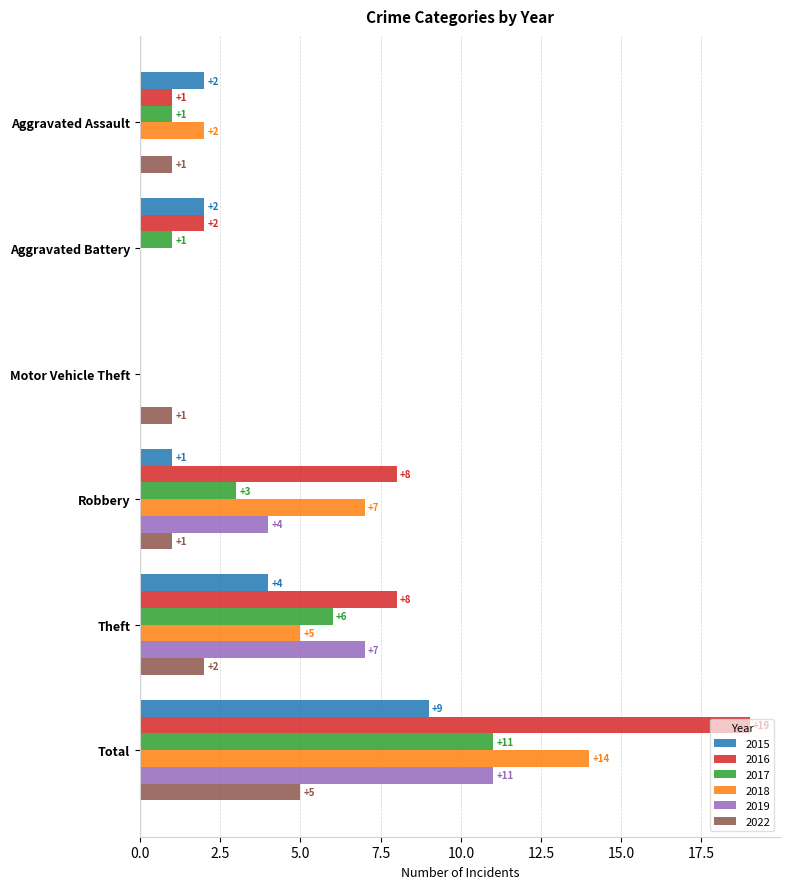

What is the average value of the 2018 series?

5